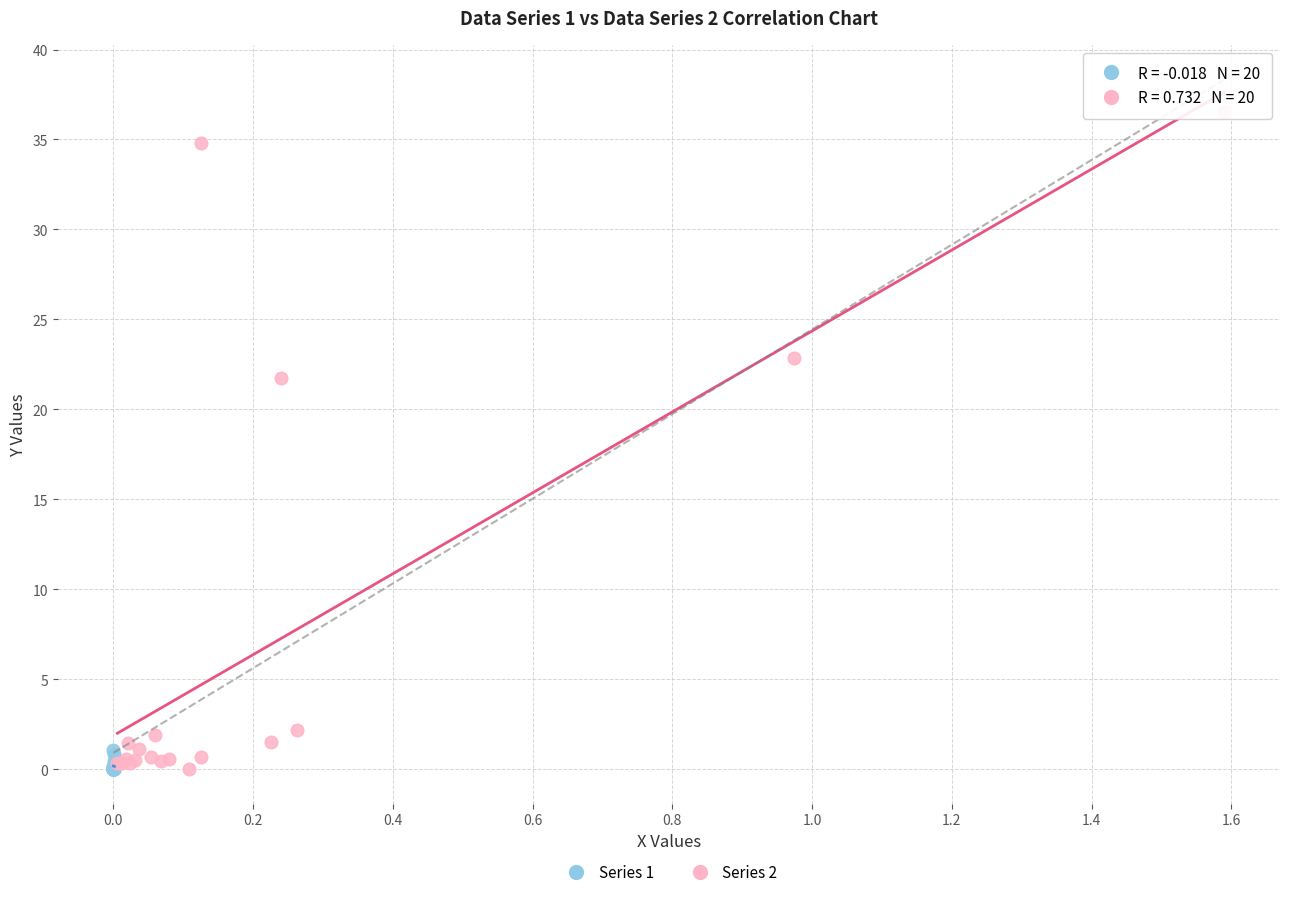

What are all the series names shown in the legend?

Series 1, Series 2